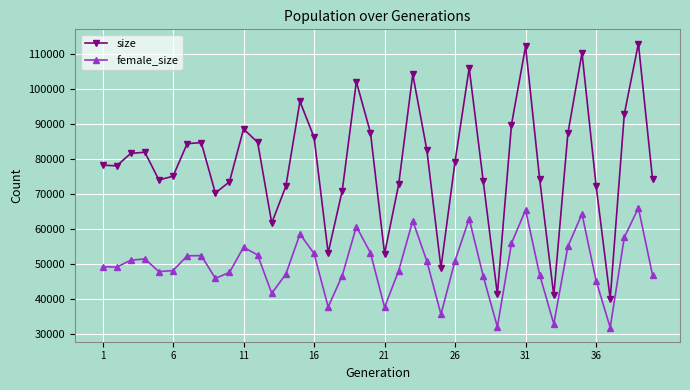

How many lines are shown in the chart?

2